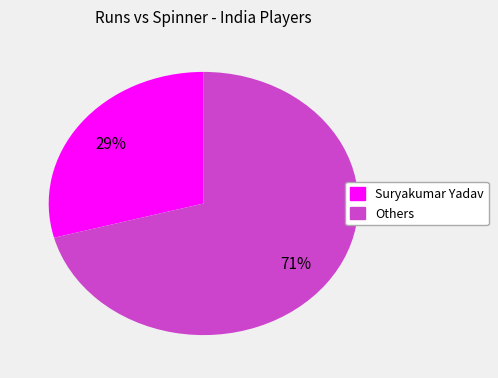

To the nearest percent, what is the difference between the largest and smallest slice percentages?

42%